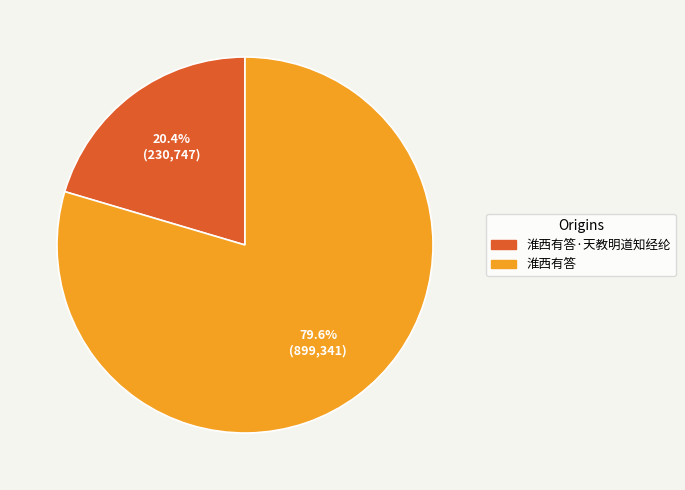

Which slice is the largest?

淮西有答